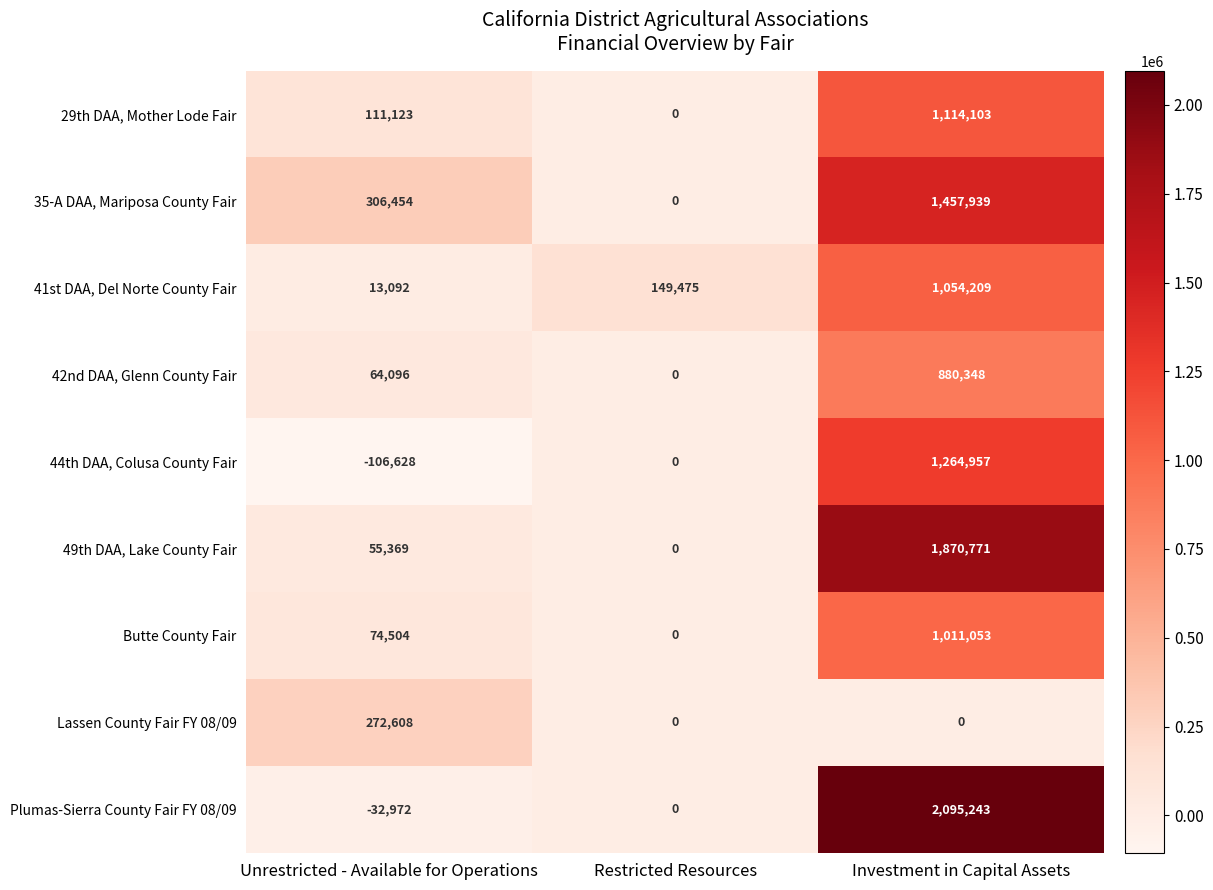

Which label corresponds to the largest value in the chart?

Investment in Capital Assets